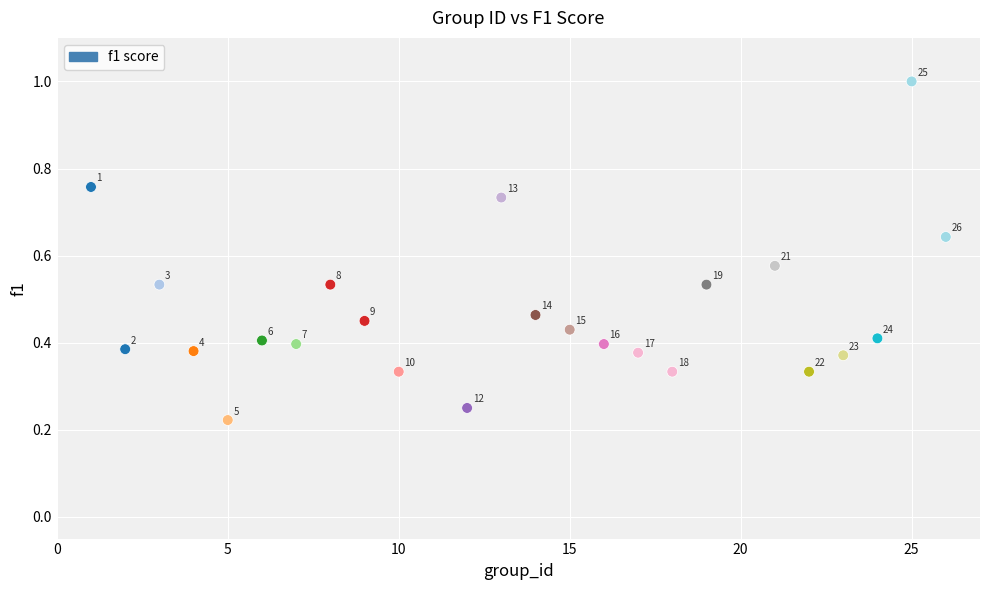

What is the range of X values (max minus min)?

25.0